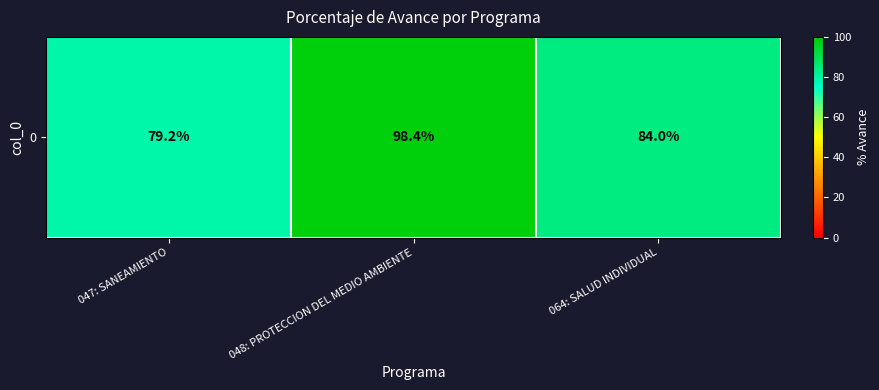

What is the sum of all values?

261.6